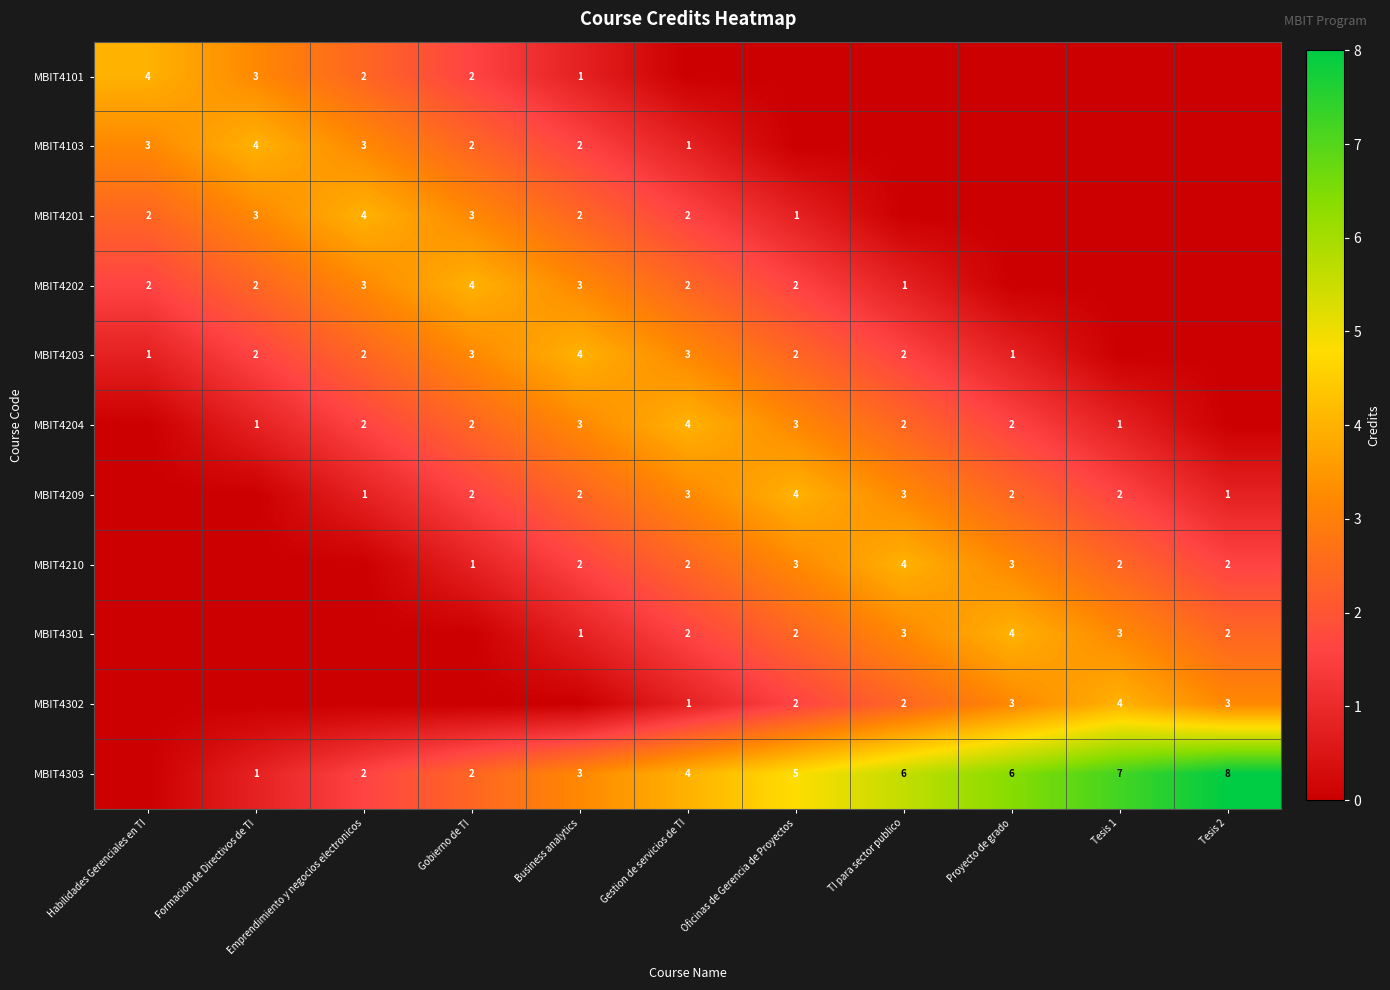

The MBIT4210 series shows 2 at Tesis 2. True or false?

True